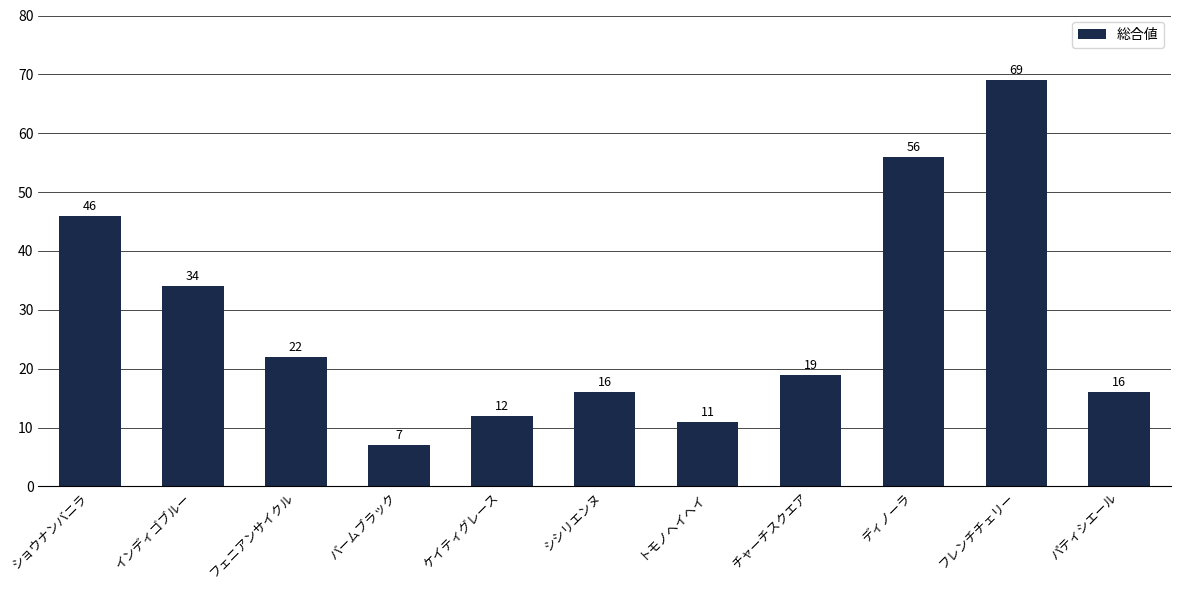

How many bars are there in total?

11